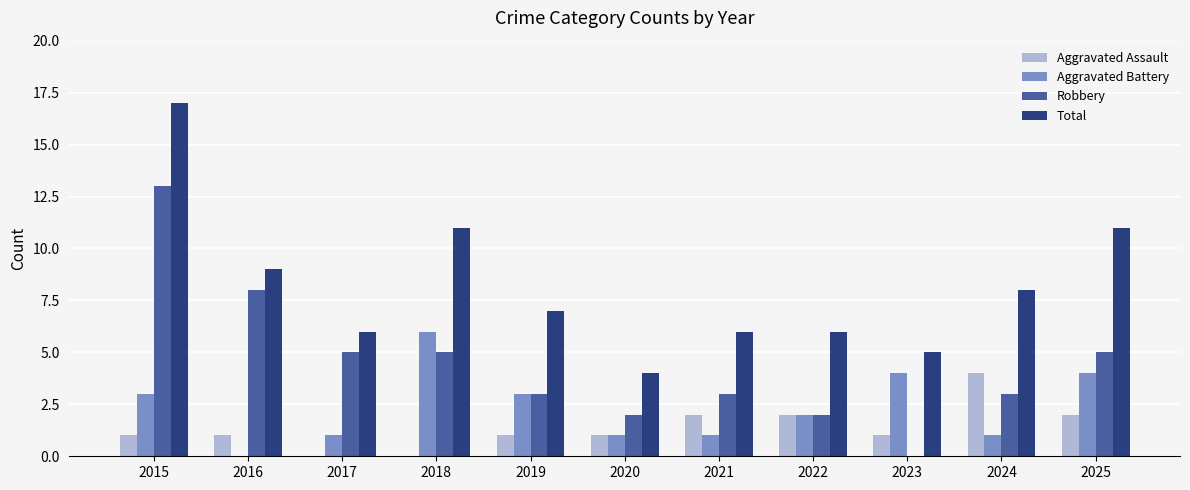

Reading left to right, list all the values displayed in this chart.

Aggravated Assault: 1	1	0	0	1	1	2	2	1	4	2
Aggravated Battery: 3	0	1	6	3	1	1	2	4	1	4
Robbery: 13	8	5	5	3	2	3	2	0	3	5
Total: 17	9	6	11	7	4	6	6	5	8	11